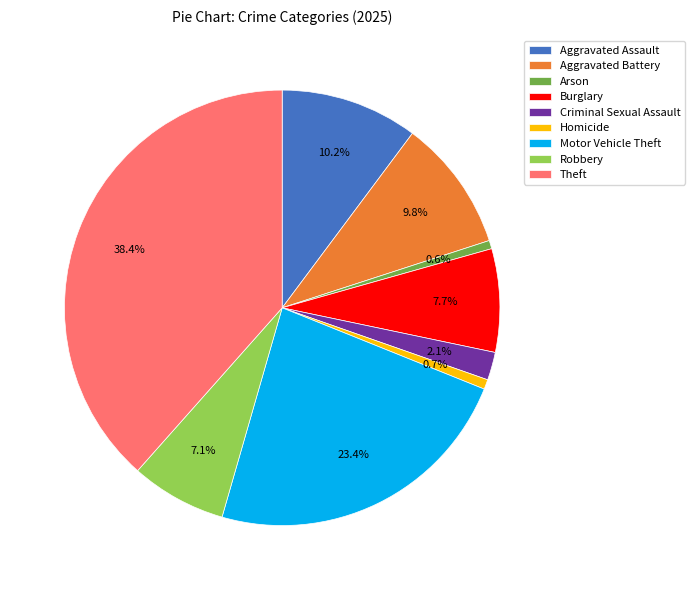

To the nearest percent, what percentage of the pie is Criminal Sexual Assault?

2%